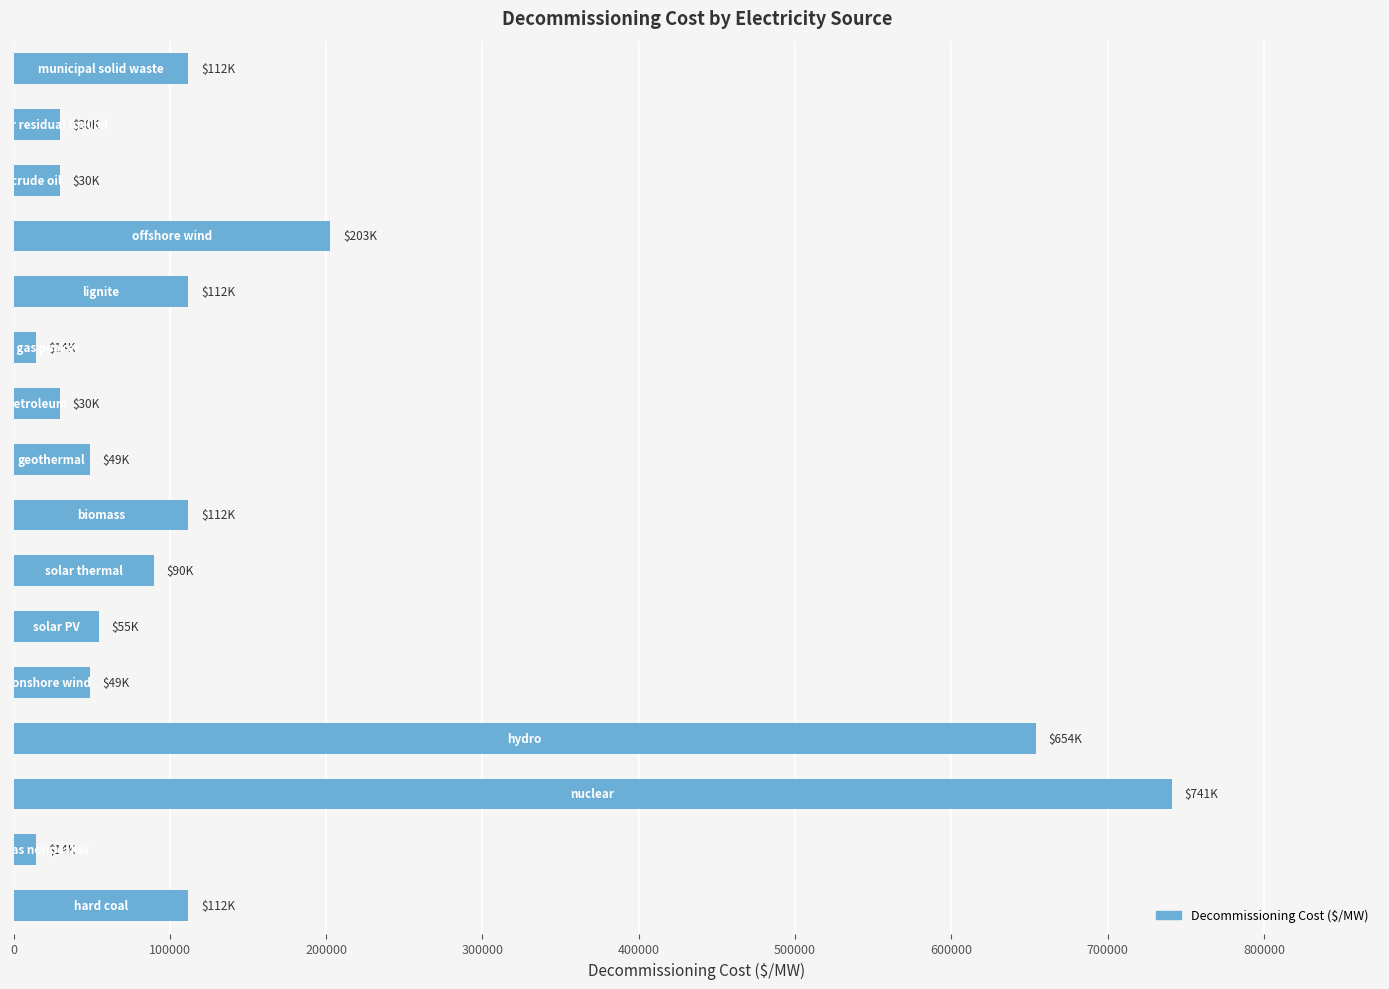

What is the difference between the maximum and minimum values?

726548.2